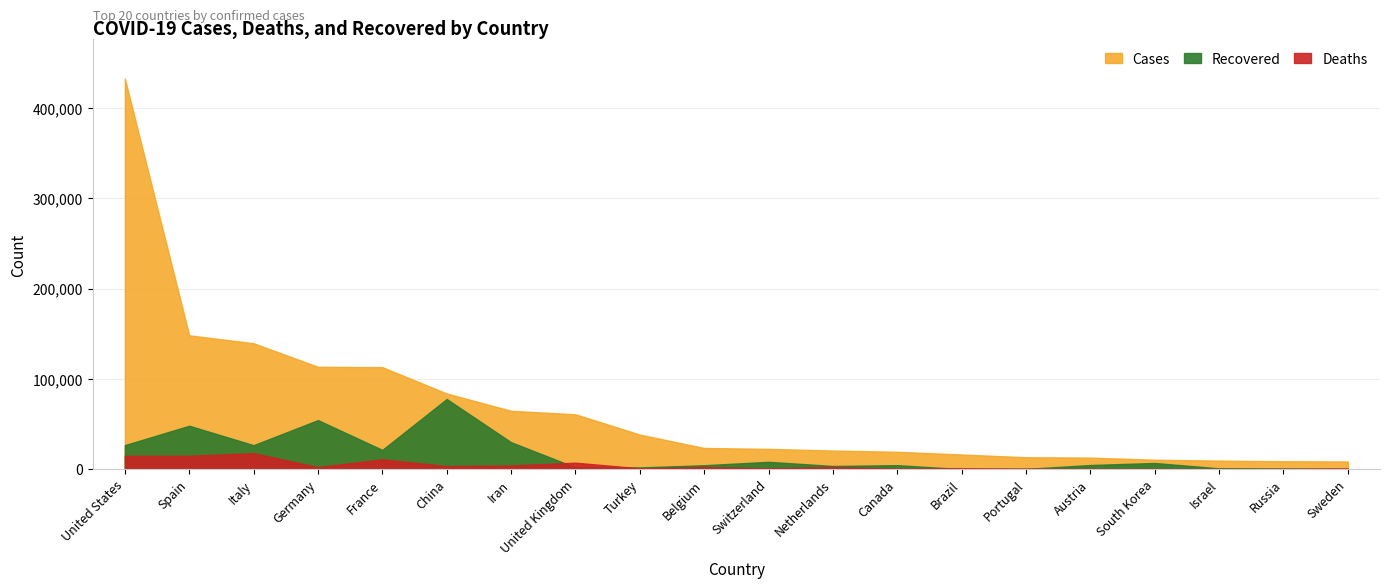

Rank the series by their average value, from lowest to highest.

Deaths, Recovered, Cases